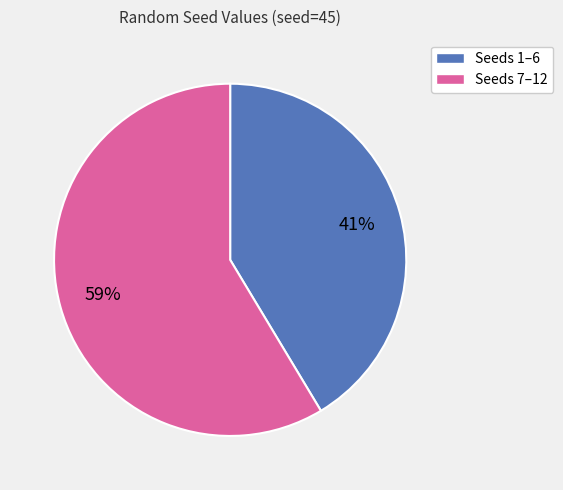

What is the majority slice?

Seeds 7–12